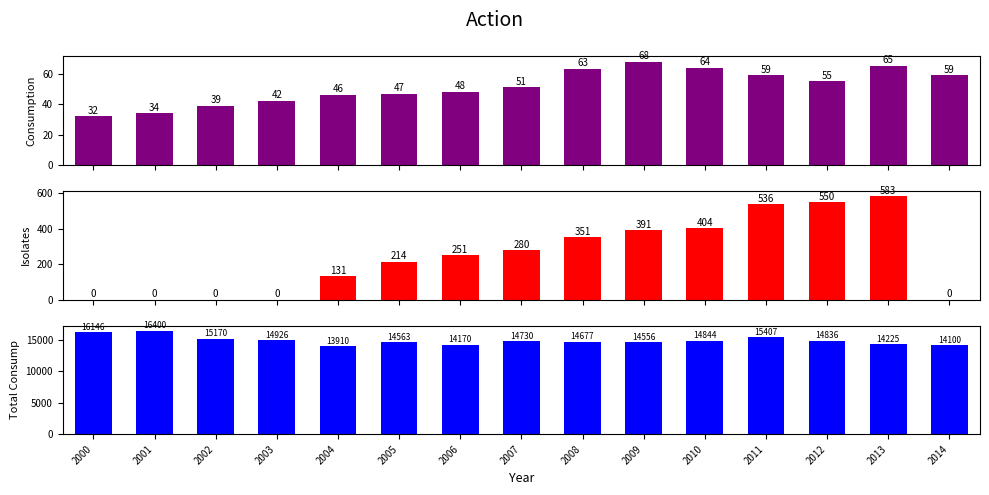

Which series has the largest total across all categories?

Total Consump